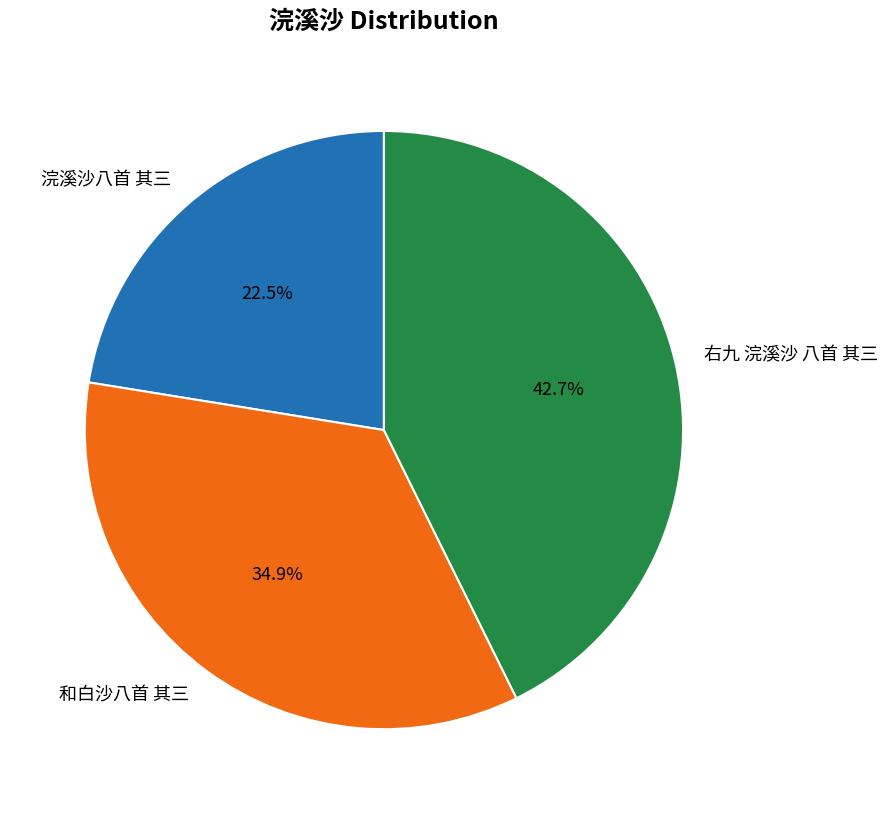

What percentage is the 和白沙八首 其三 slice, to the nearest percent?

35%